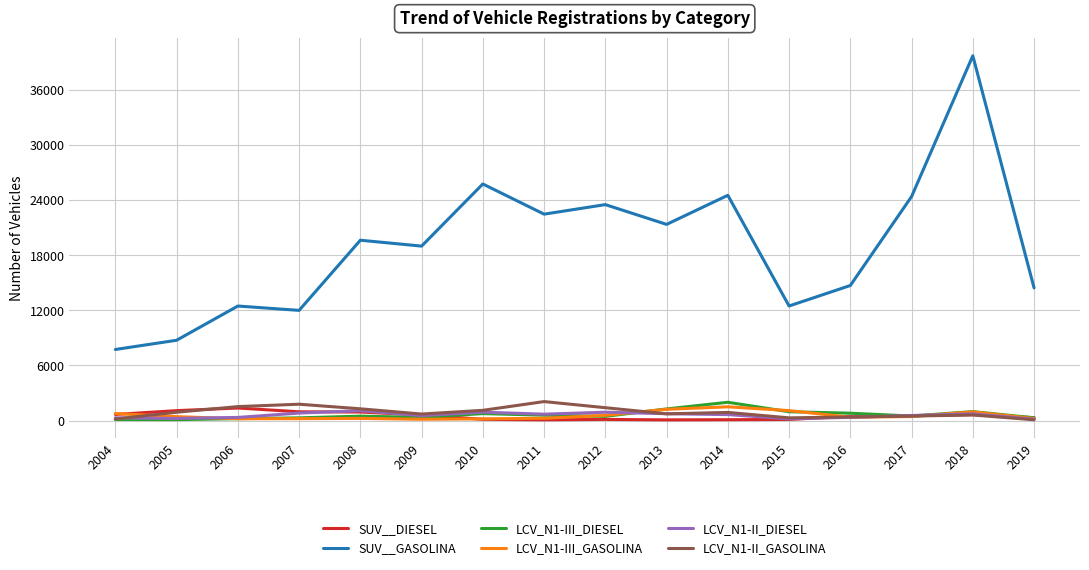

True or false: LCV_N1-II_GASOLINA and SUV__GASOLINA cross at least once.

False